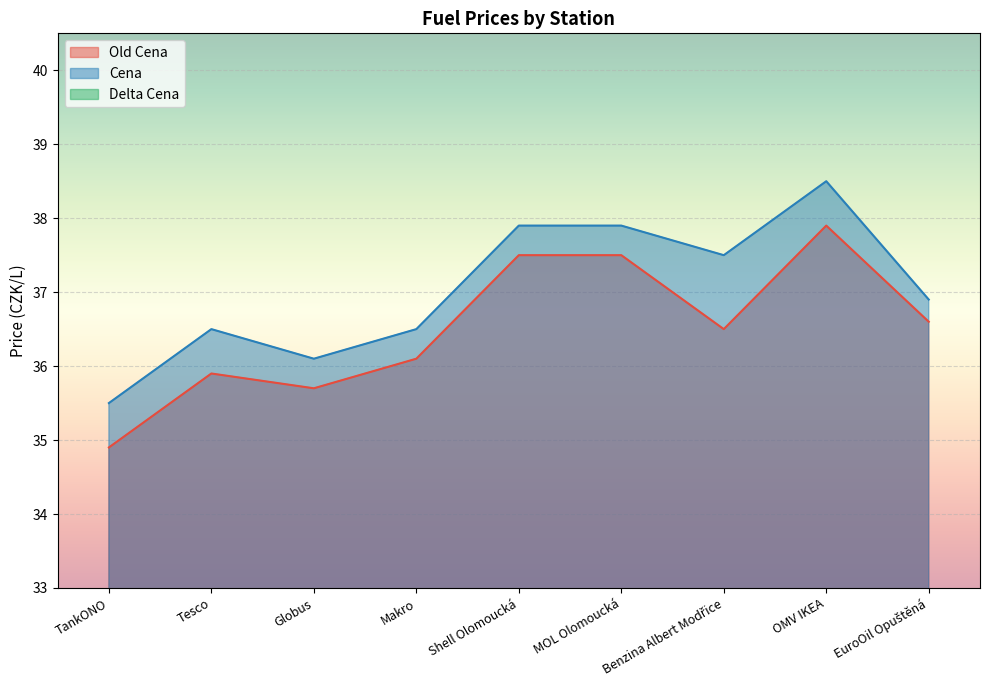

Reading left to right, transcribe all the data shown in this chart.

Old Cena: TankONO=34.9	Tesco=35.9	Globus=35.7	Makro=36.1	Shell Olomoucká=37.5	MOL Olomoucká=37.5	Benzina Albert Modřice=36.5	OMV IKEA=37.9	EuroOil Opuštěná=36.6
Cena: TankONO=35.5	Tesco=36.5	Globus=36.1	Makro=36.5	Shell Olomoucká=37.9	MOL Olomoucká=37.9	Benzina Albert Modřice=37.5	OMV IKEA=38.5	EuroOil Opuštěná=36.9
Delta Cena: TankONO=0.6	Tesco=0.6	Globus=0.4	Makro=0.4	Shell Olomoucká=0.4	MOL Olomoucká=0.4	Benzina Albert Modřice=1.0	OMV IKEA=0.6	EuroOil Opuštěná=0.3